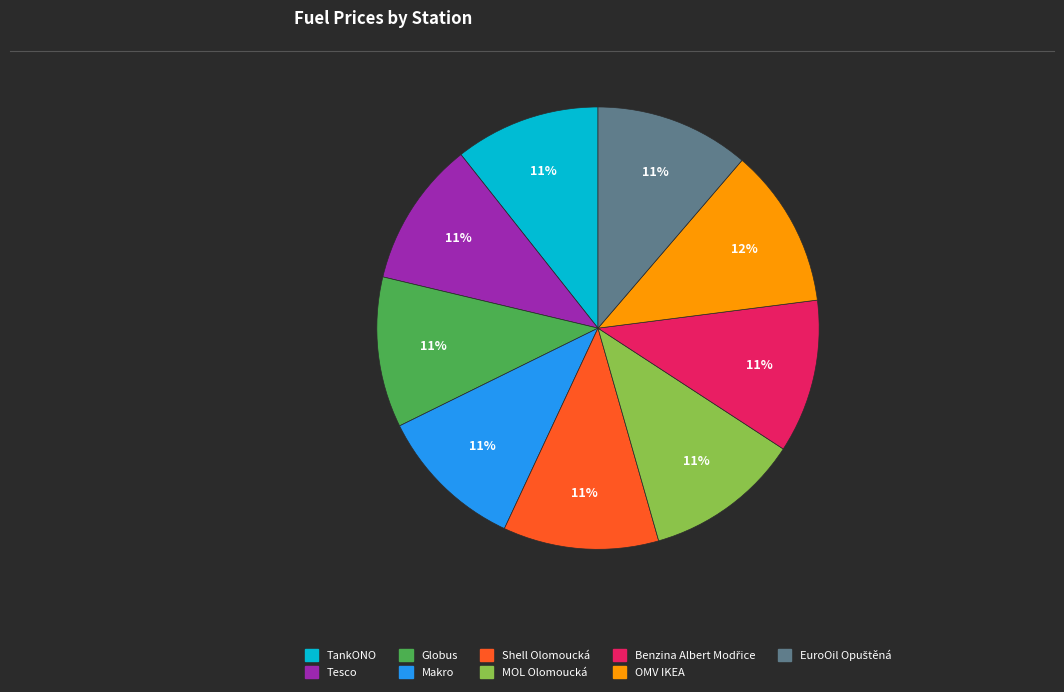

To the nearest percent, what portion does TankONO represent?

11%